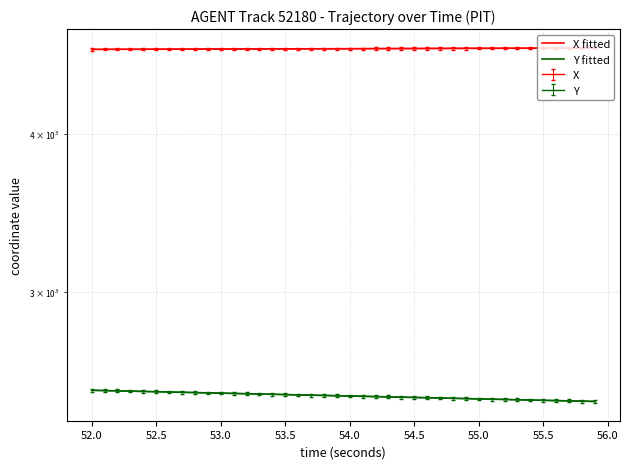

How many series are shown in this chart?

2